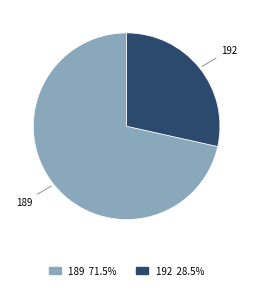

Does any single category account for the majority?

Yes